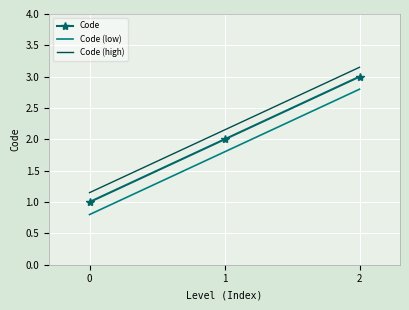

What are all the series names shown in the legend?

Code, Code (low), Code (high)